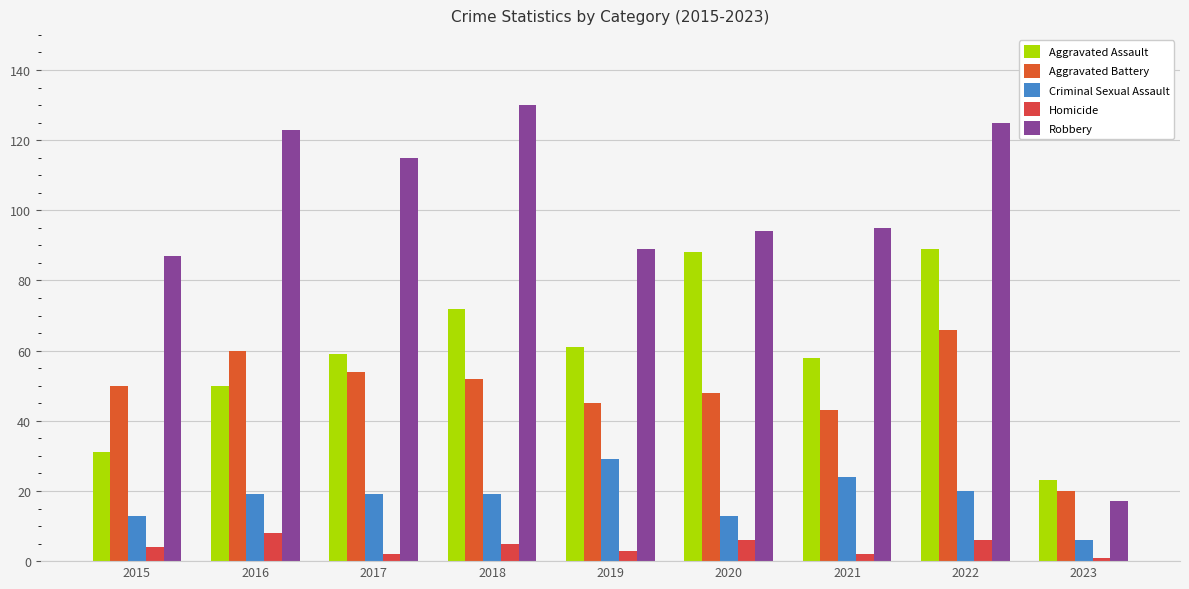

What is the minimum value shown in the chart?

1